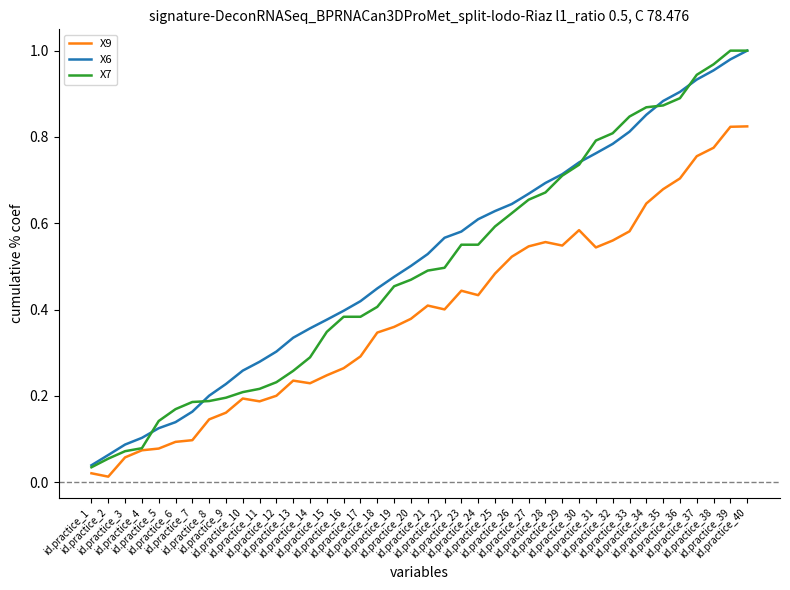

Which series has the widest spread of values?

X7